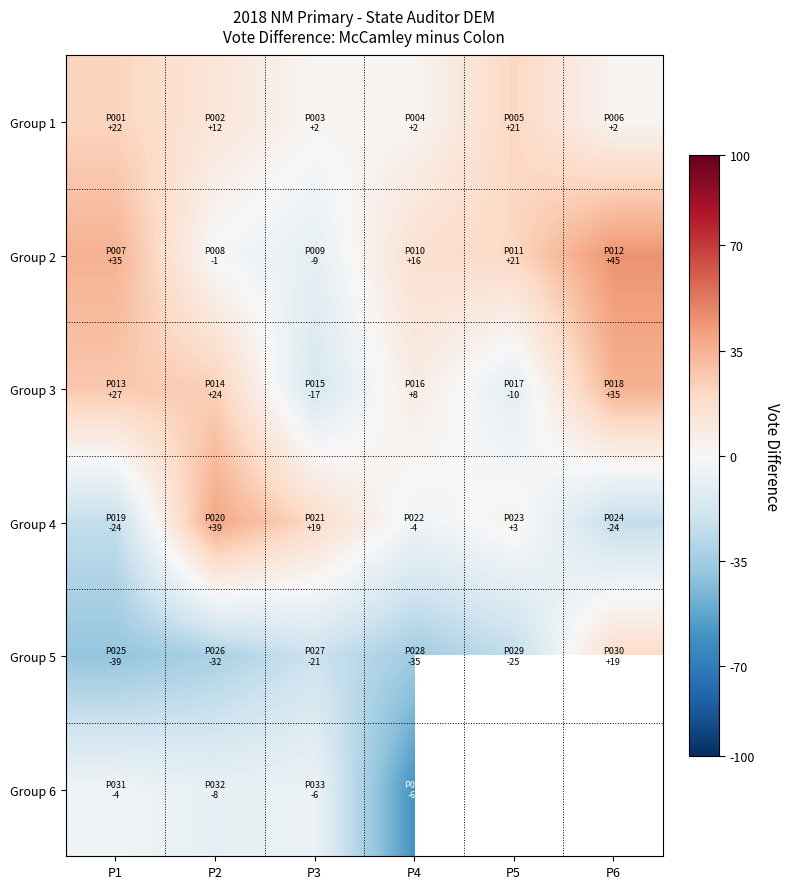

Which category has the highest value across all series?

P6